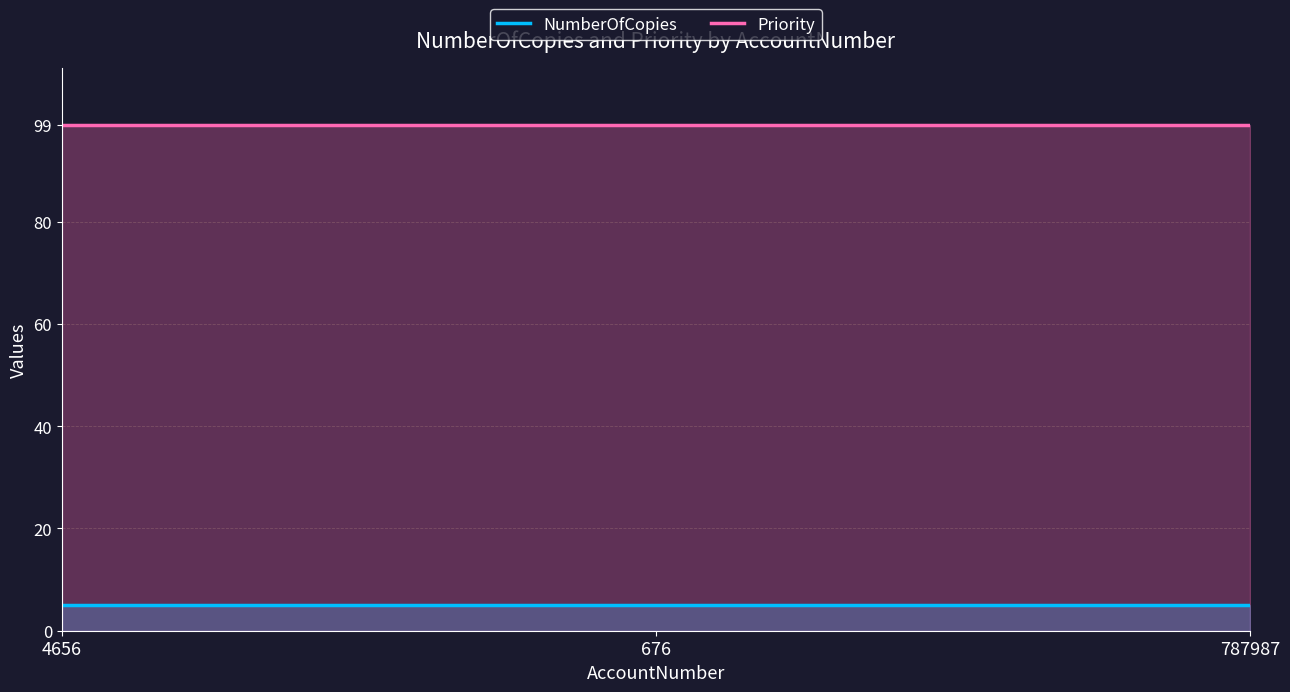

How many lines are shown in the chart?

2